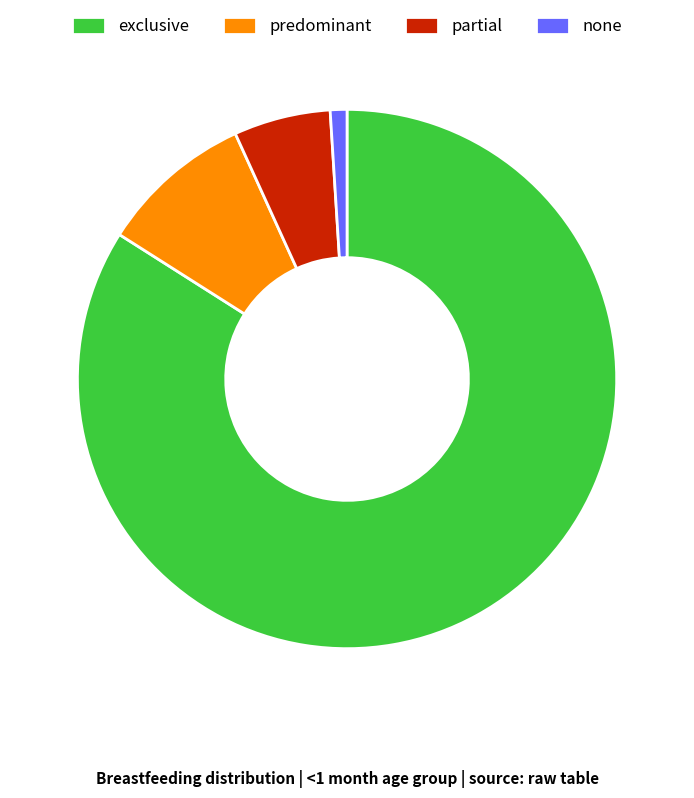

Is there a majority slice in this chart?

Yes